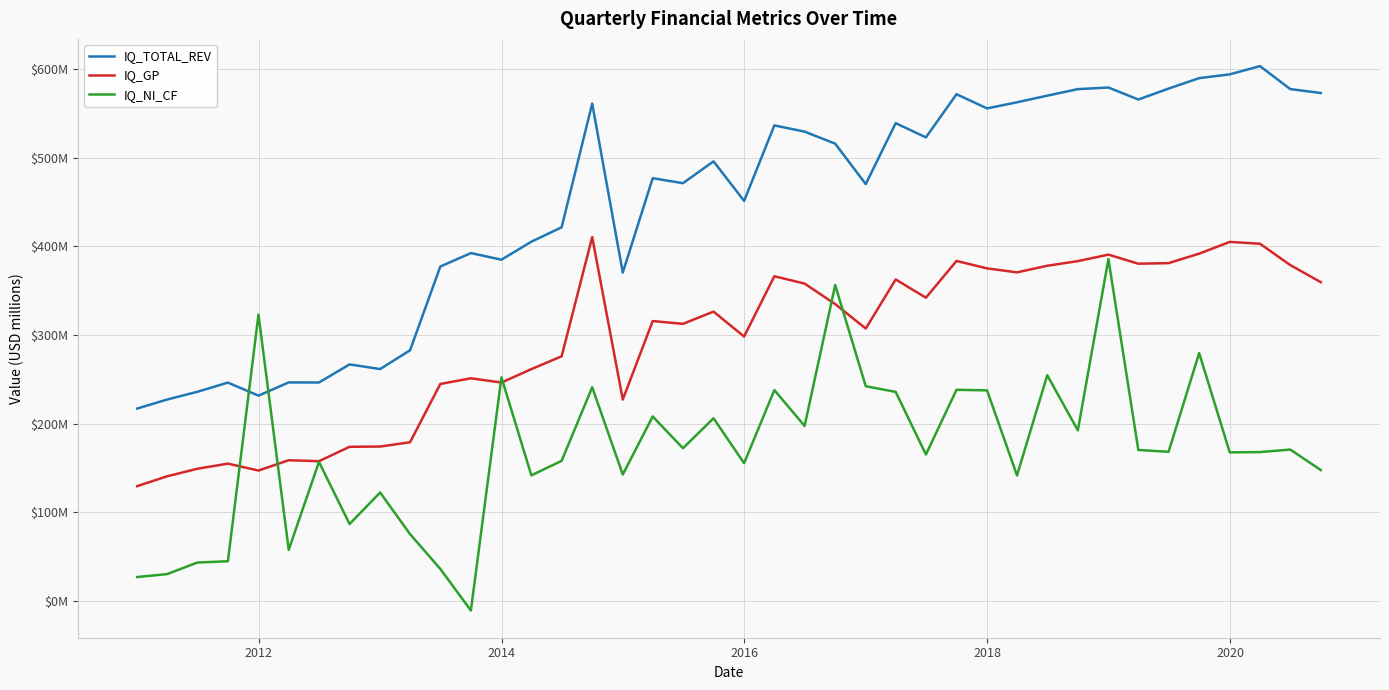

Does the chart have visible grid lines?

Yes